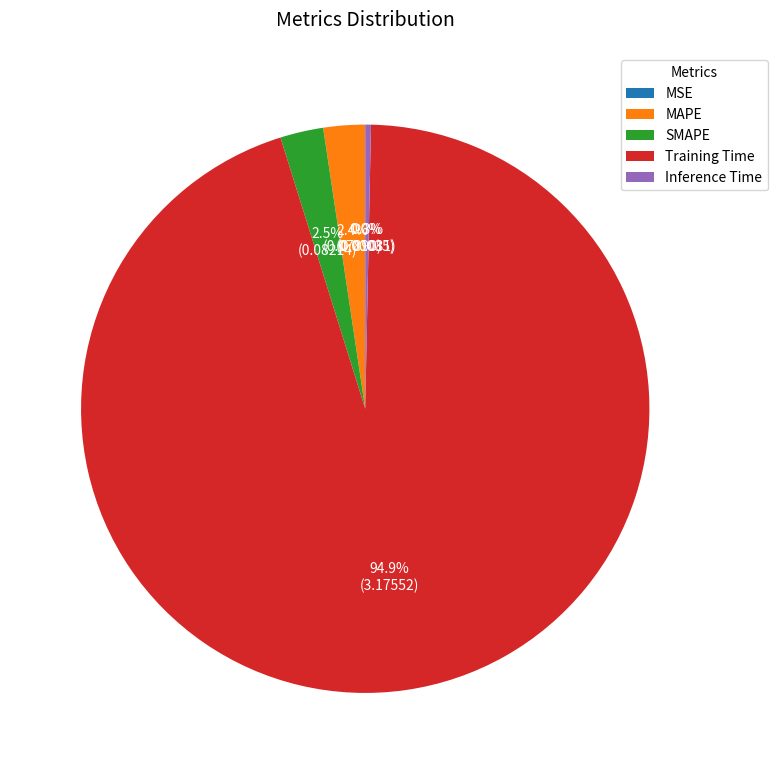

Combined, do MAPE and Inference Time account for over 50%?

No